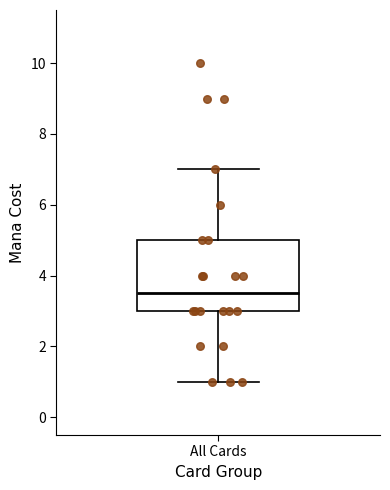

Read this box plot against the y-axis: the position of the median line, the range covered by the box, and the ends of both whiskers. The values are not printed on the chart, so give them approximately, as read against the axis.

median 3.6, box 3.0 to 5.0, whiskers 1.0 to 7.0